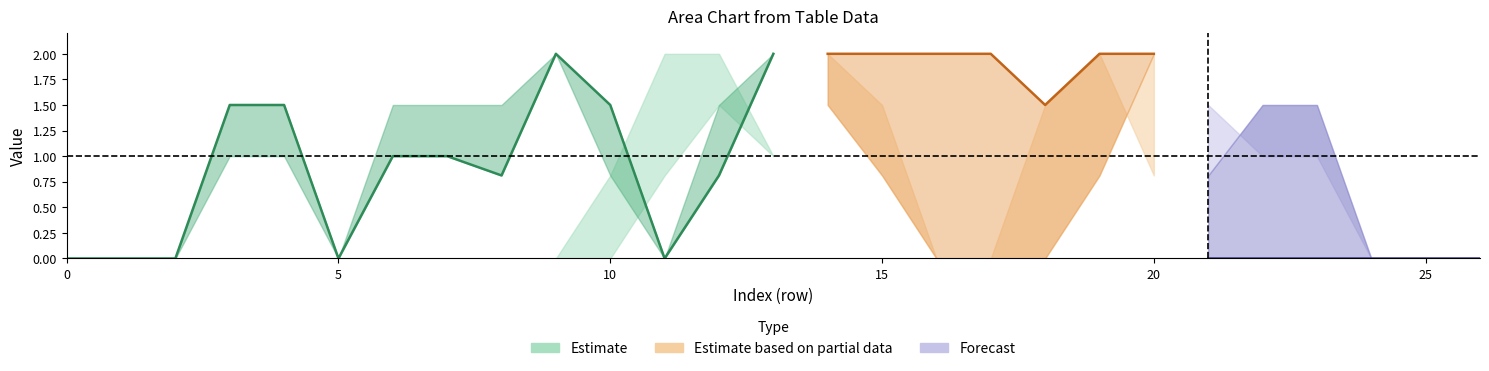

How many lines are shown in the chart?

6